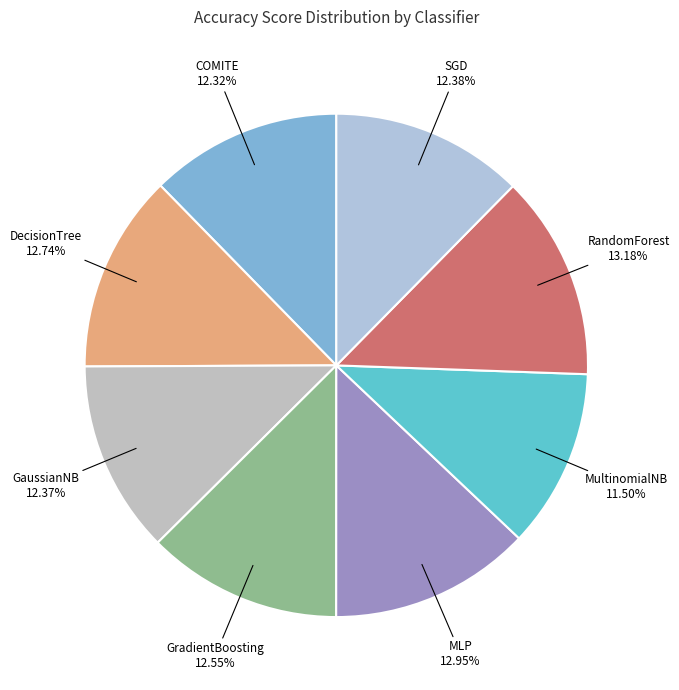

Is the sum of COMITE and DecisionTree greater than half?

No